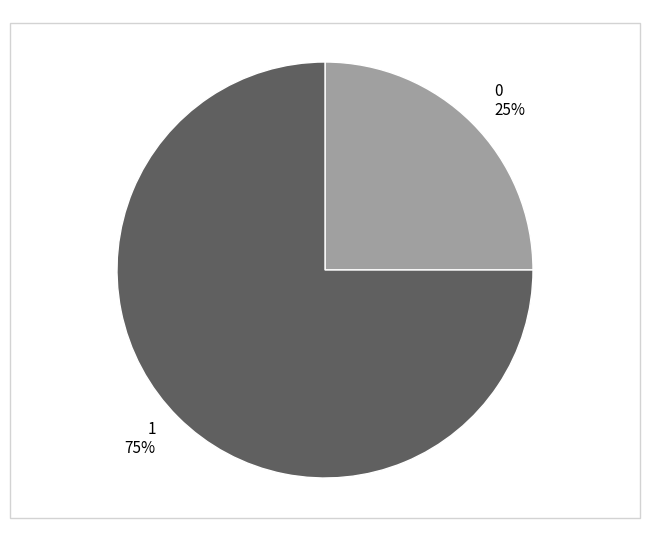

To the nearest percent, what portion does 1 represent?

75%